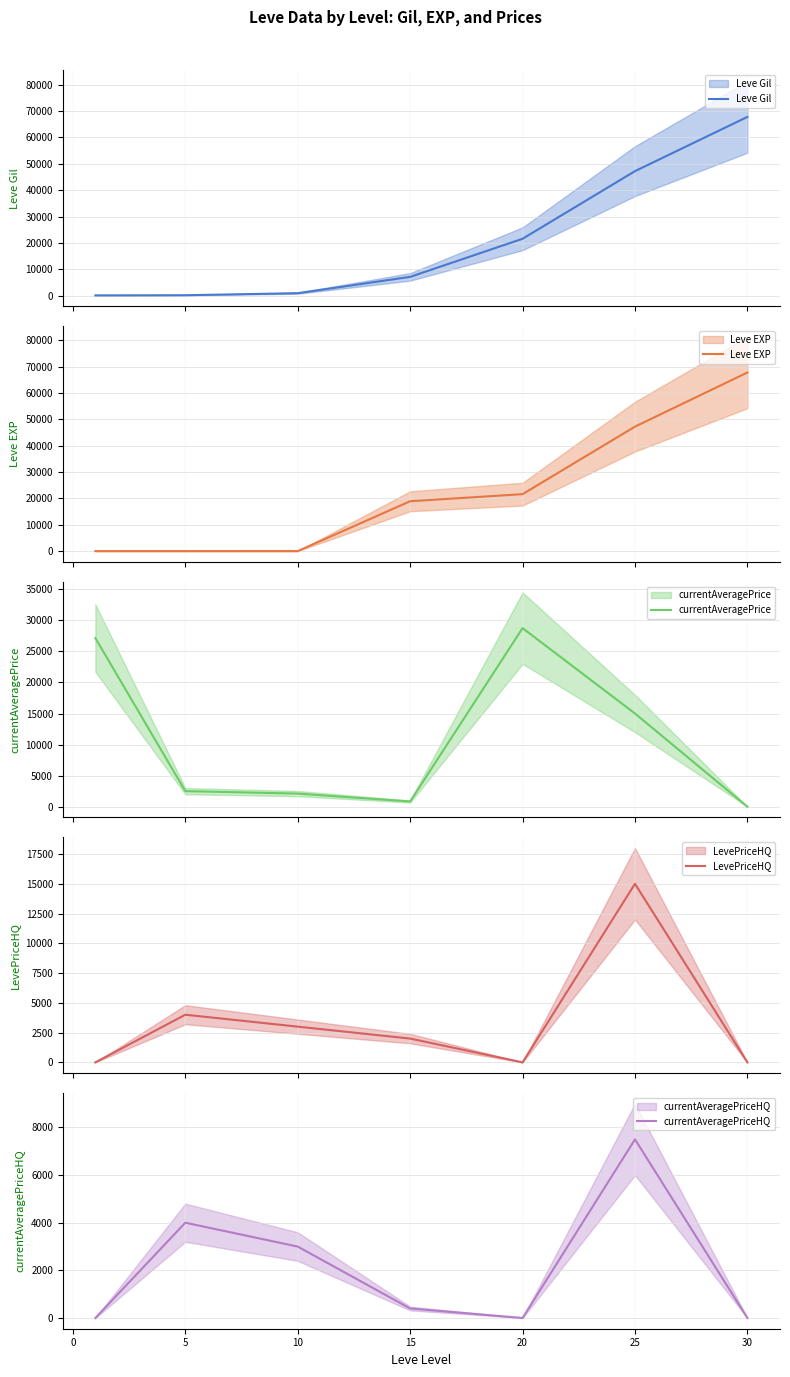

Is it true that currentAveragePriceHQ equals 4981 at 30?

False